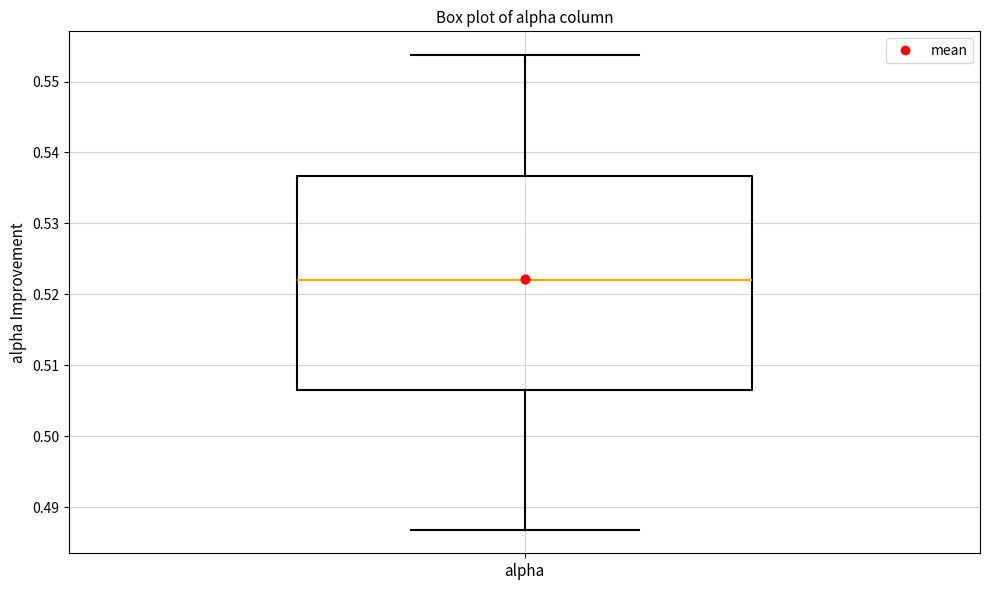

Where is the lower edge of the box for alpha on the y-axis? The values are not printed on the chart, so give them approximately, as read against the axis.

0.507